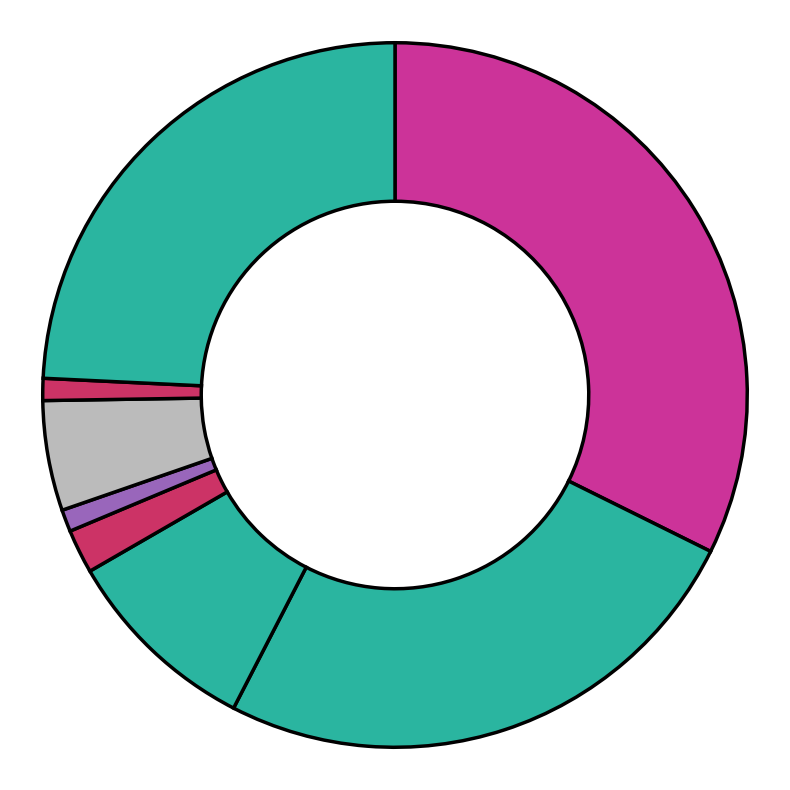

How many slices are in this pie chart?

8